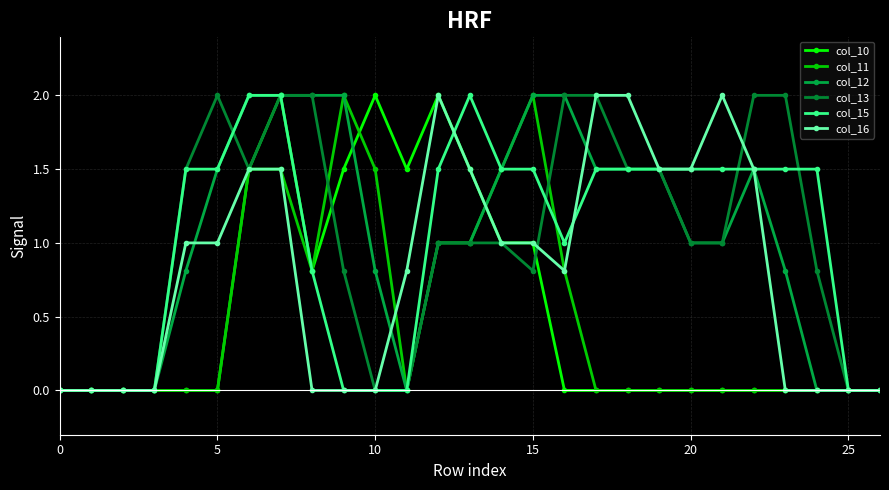

Reading left to right, transcribe all the data shown in this chart.

col_10: 0.0	0.0	0.0	0.0	0.0	0.0	1.5	2.0	0.8	1.5	2.0	1.5	2.0	1.5	1.0	1.0	0.0	0.0	0.0	0.0	0.0	0.0	0.0	0.0	0.0	0.0	0.0
col_11: 0.0	0.0	0.0	0.0	0.0	0.0	1.5	1.5	0.8	2.0	1.5	0.0	1.0	1.0	1.5	2.0	0.8	0.0	0.0	0.0	0.0	0.0	0.0	0.0	0.0	0.0	0.0
col_12: 0.0	0.0	0.0	0.0	0.8	1.5	2.0	2.0	2.0	2.0	0.8	0.0	1.0	1.0	1.5	2.0	2.0	1.5	1.5	1.5	1.0	1.0	1.5	0.8	0.0	0.0	0.0
col_13: 0.0	0.0	0.0	0.0	1.5	2.0	1.5	2.0	2.0	0.8	0.0	0.0	1.0	1.0	1.0	0.8	2.0	2.0	1.5	1.5	1.0	1.0	2.0	2.0	0.8	0.0	0.0
col_15: 0.0	0.0	0.0	0.0	1.5	1.5	2.0	2.0	0.8	0.0	0.0	0.0	1.5	2.0	1.5	1.5	1.0	1.5	1.5	1.5	1.5	1.5	1.5	1.5	1.5	0.0	0.0
col_16: 0.0	0.0	0.0	0.0	1.0	1.0	1.5	1.5	0.0	0.0	0.0	0.8	2.0	1.5	1.0	1.0	0.8	2.0	2.0	1.5	1.5	2.0	1.5	0.0	0.0	0.0	0.0